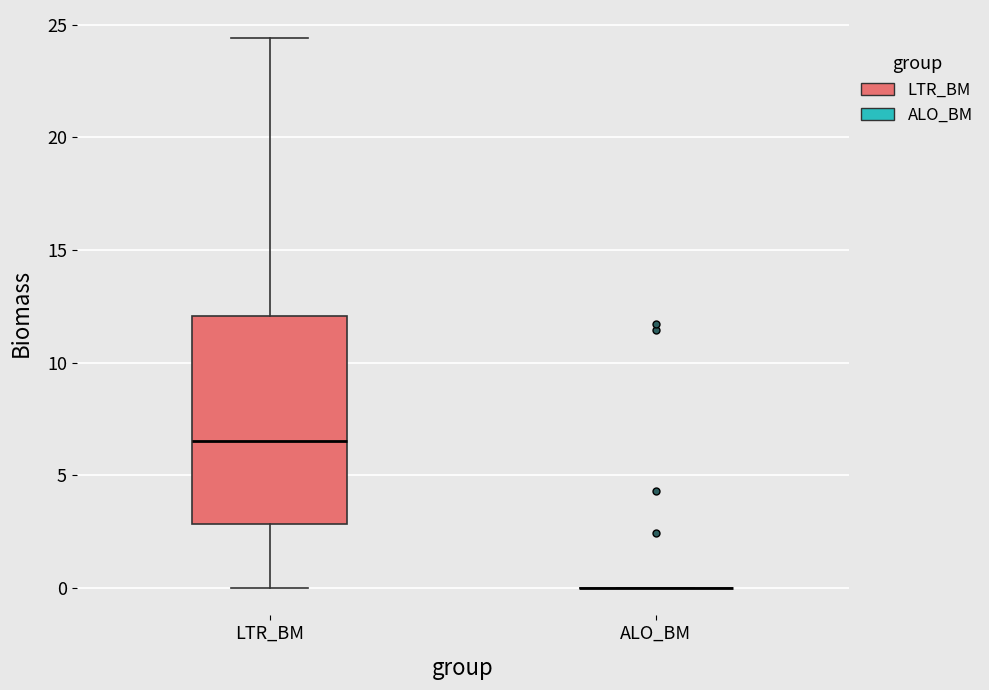

Which box is the tallest, from its lower edge to its upper edge?

LTR_BM